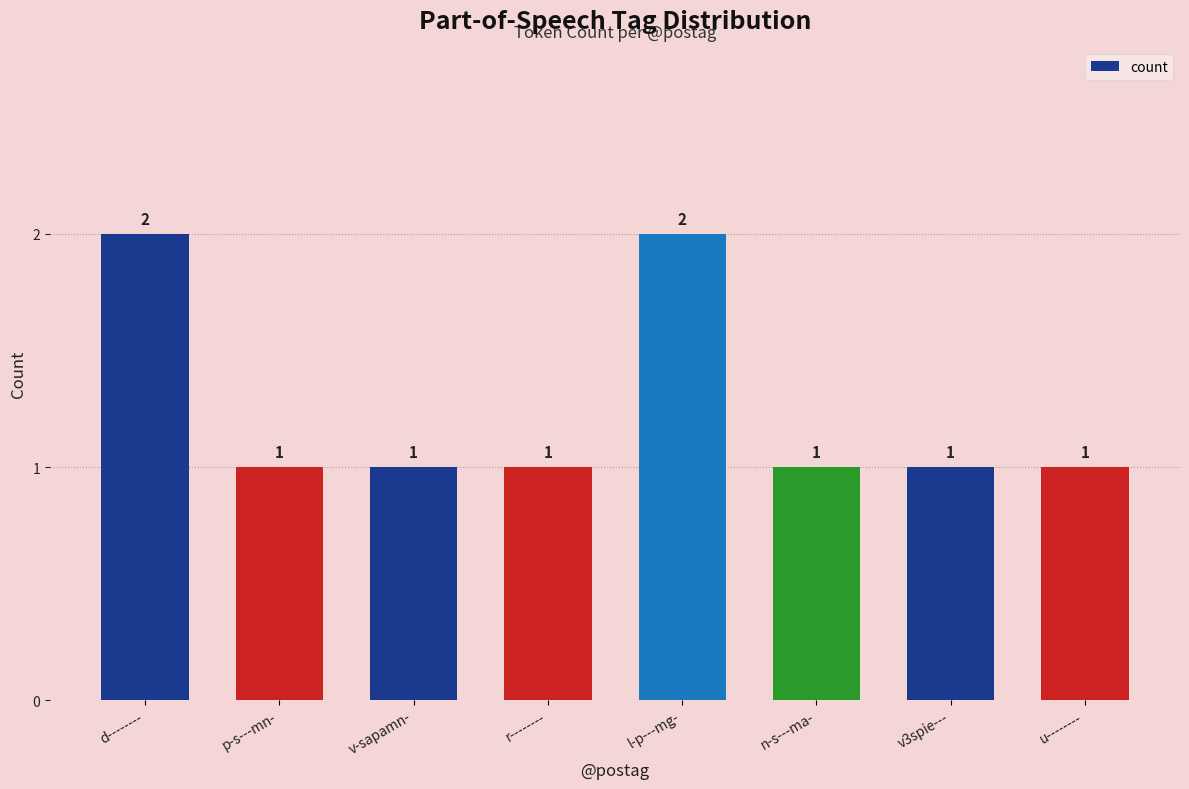

How many distinct data groups are displayed?

1